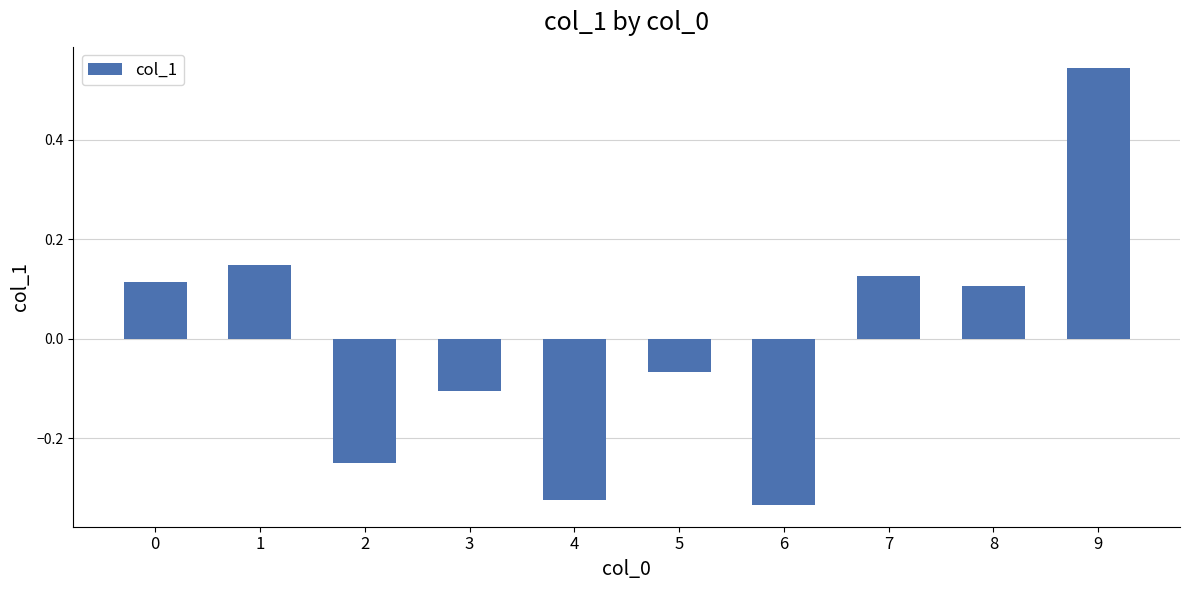

How many data points are above 0?

5